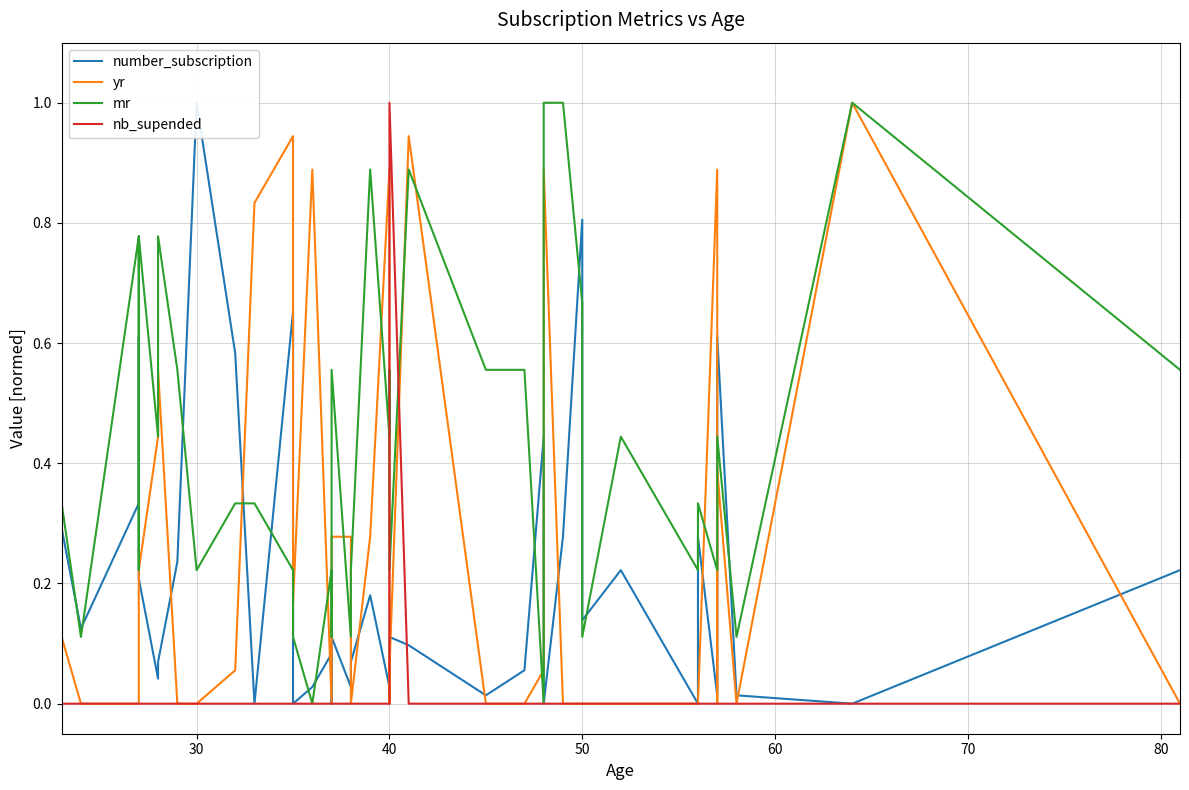

How many values in the mr series exceed 0?

38